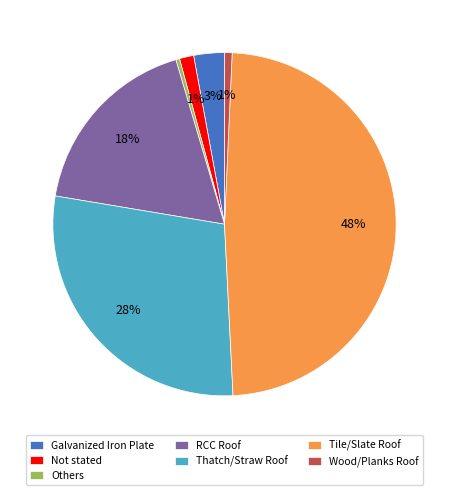

Which category has the biggest portion of the pie?

Tile/Slate Roof